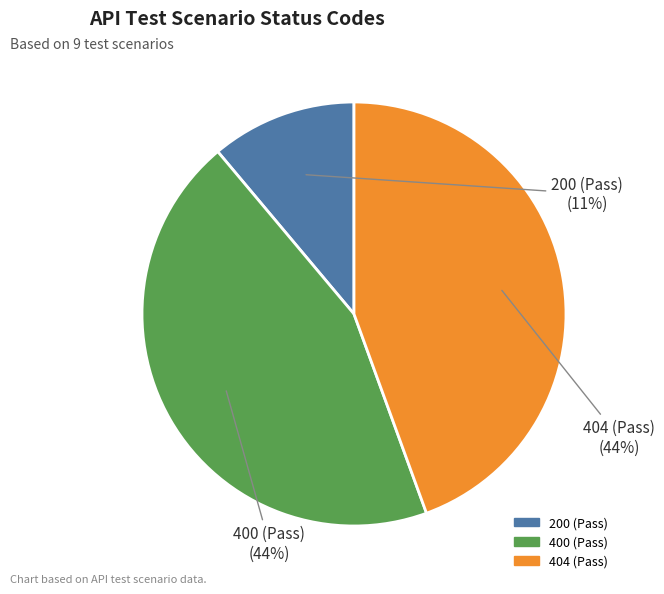

To the nearest percent, what is the average slice percentage?

33%